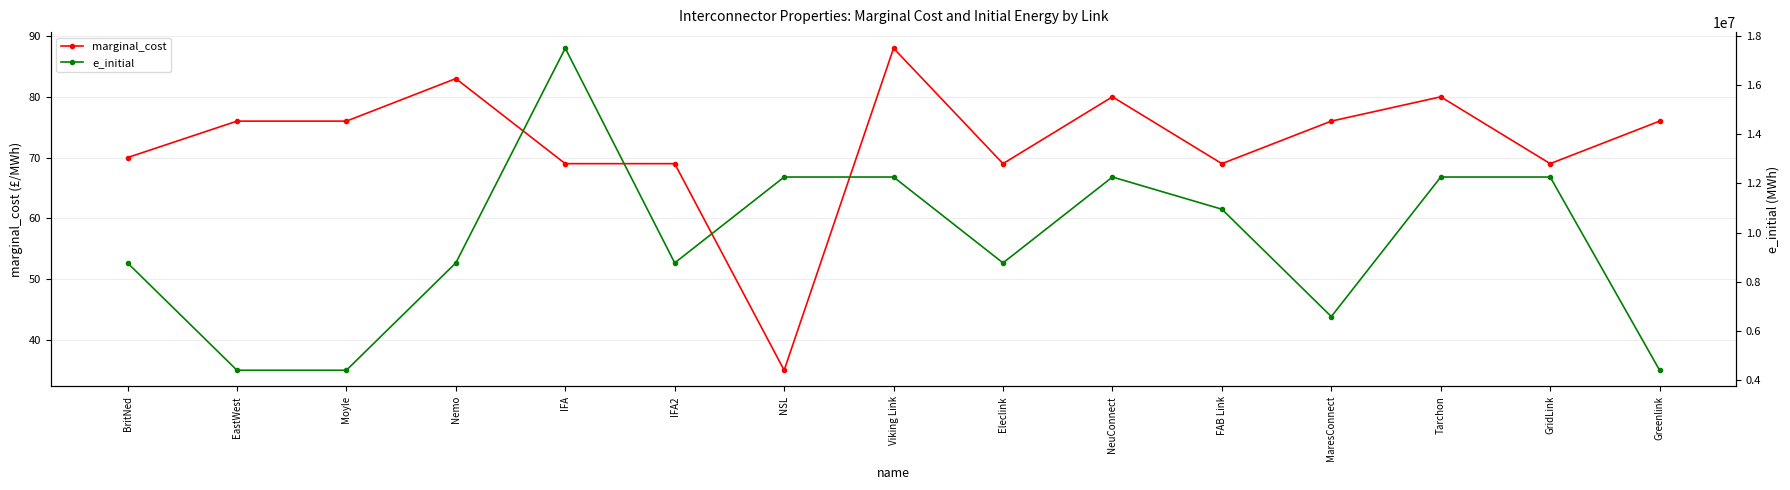

Where is e_initial nearest to the value 10950000?

FAB Link